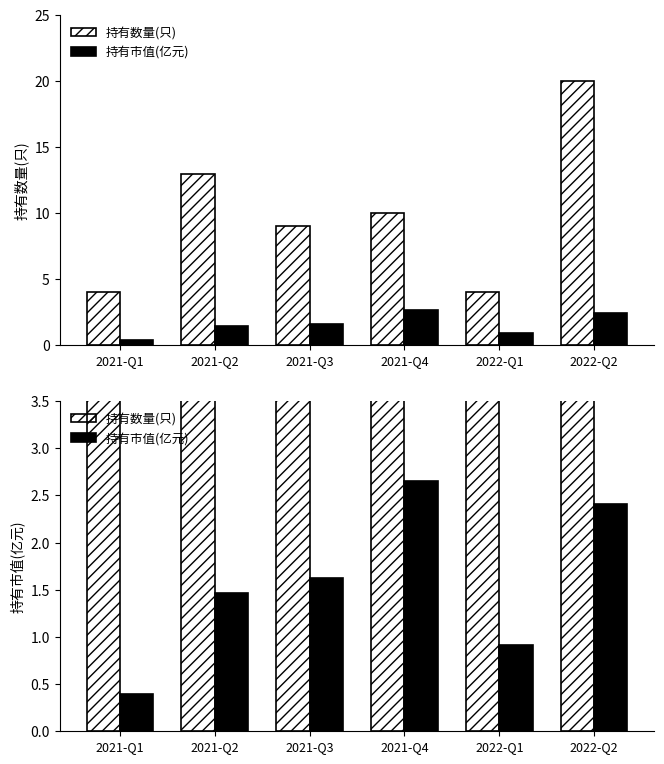

What is the lowest value of the 持有市值(亿元) series?

0.4